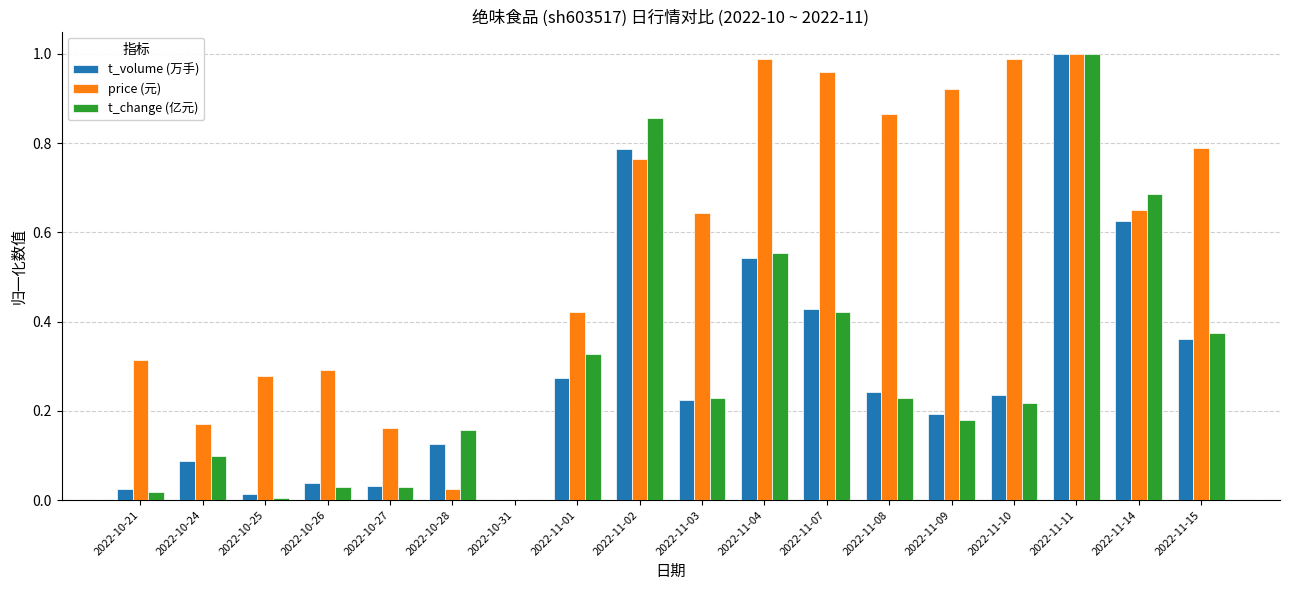

Are the bars horizontal?

No